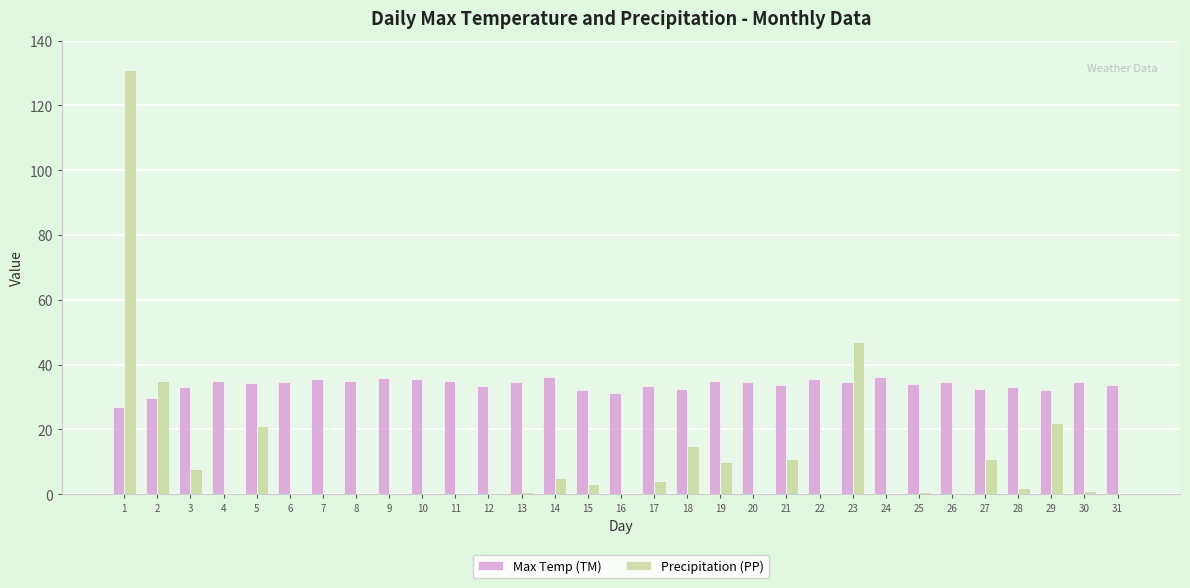

What is the sum of the Max Temp (TM) values at 20 and 5?

68.8